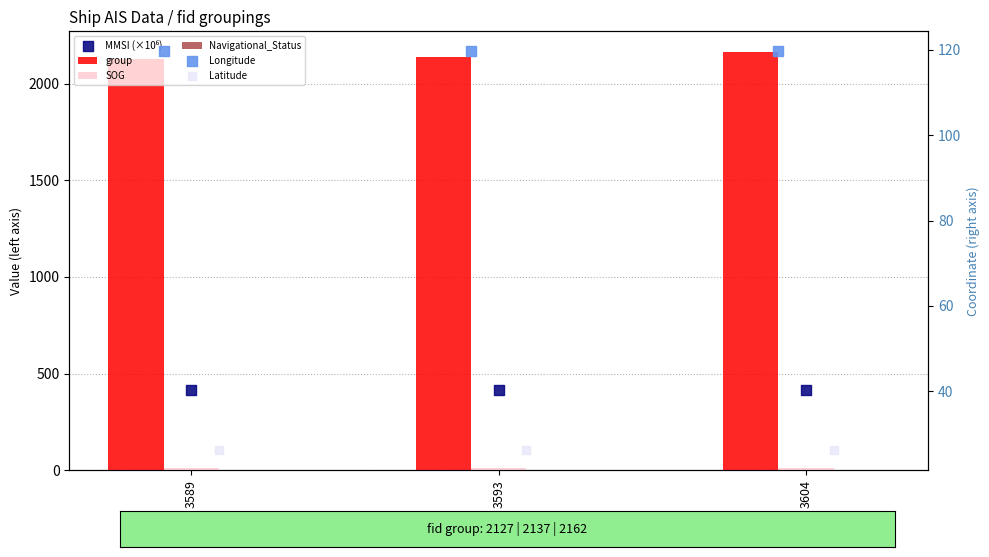

Which series reaches the minimum Y coordinate?

Navigational_Status